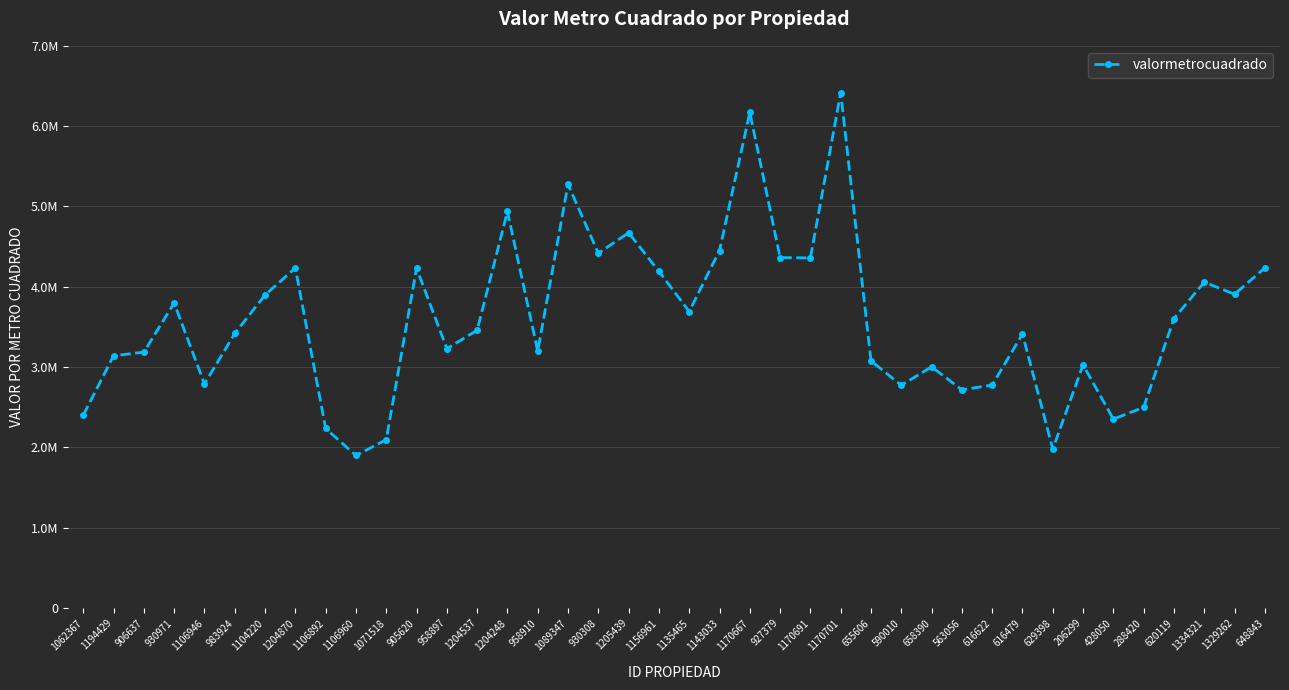

The chart shows a value of 1413098.2 at 206299. True or false?

False